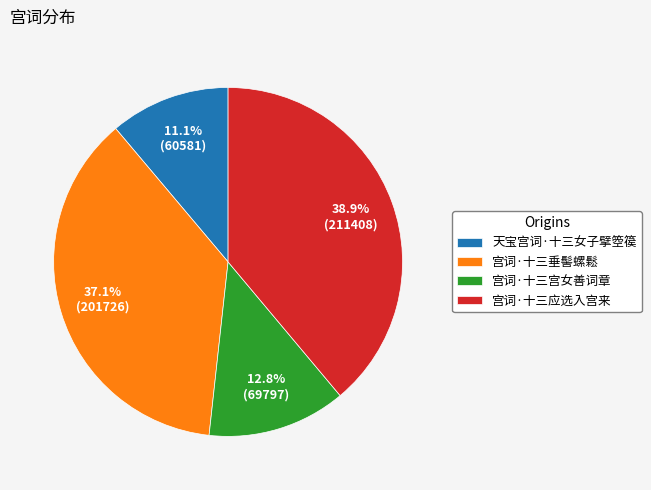

To the nearest percent, what is the difference between the largest and smallest slice percentages?

28%